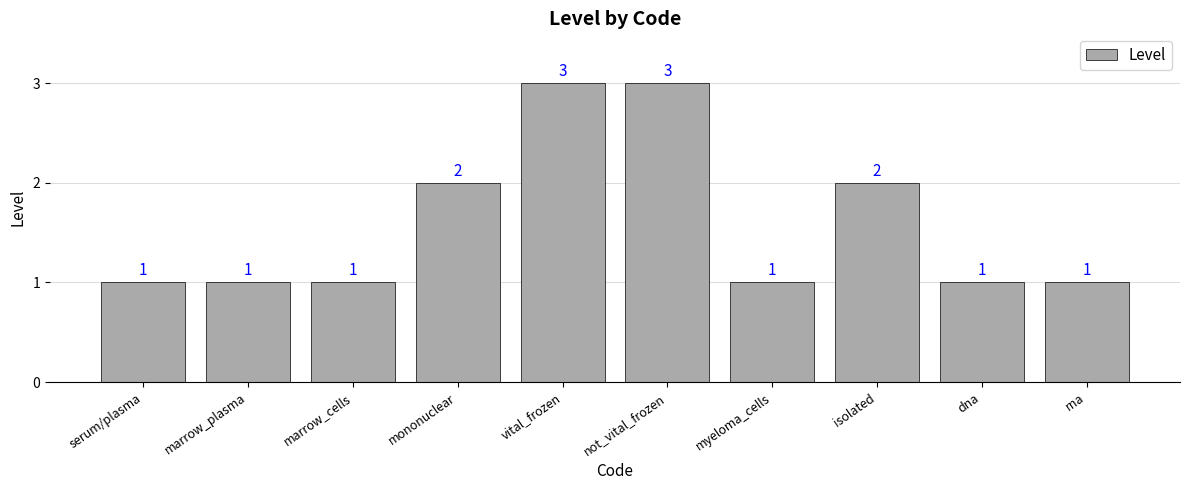

What is the greatest value displayed?

3